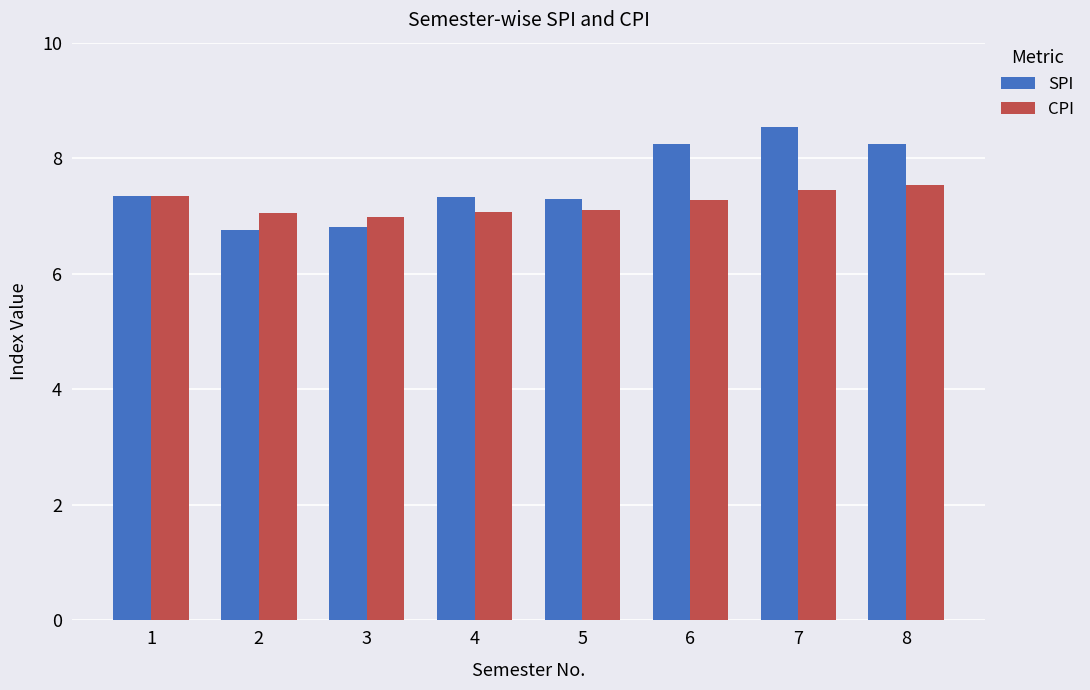

Which series has the widest spread of values?

SPI